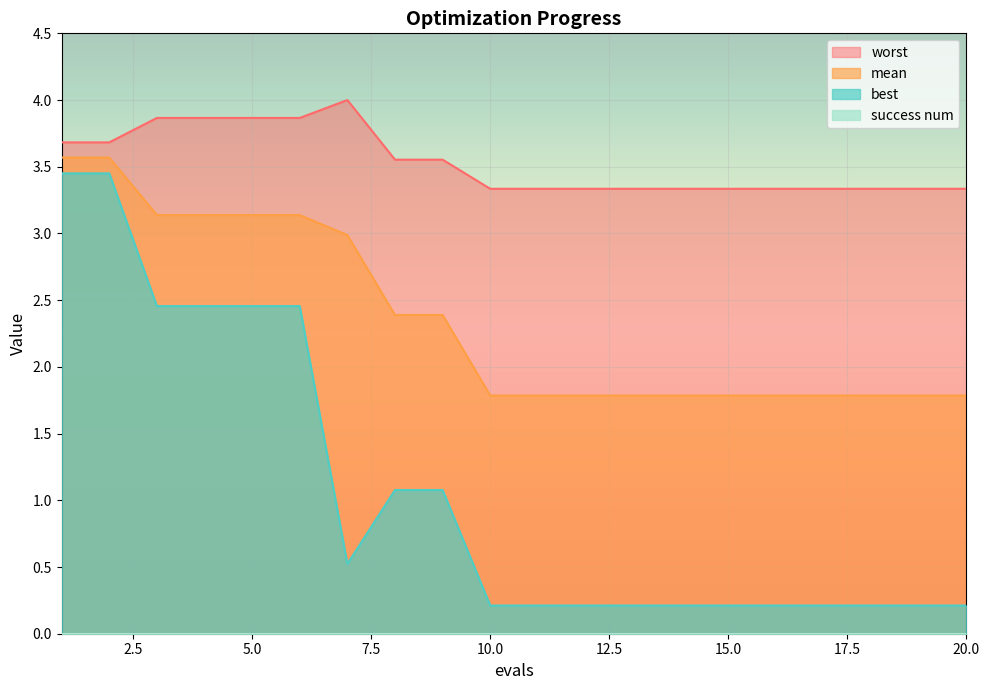

What is the average value of the best series?

1.1